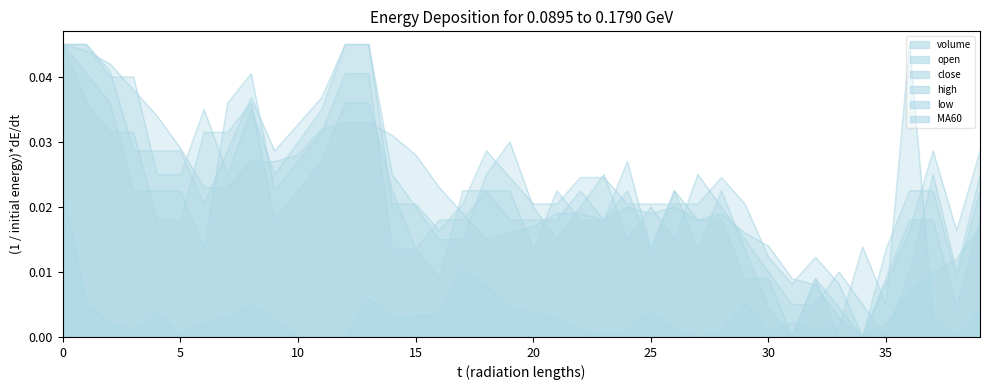

Where is the first local maximum for open?

6